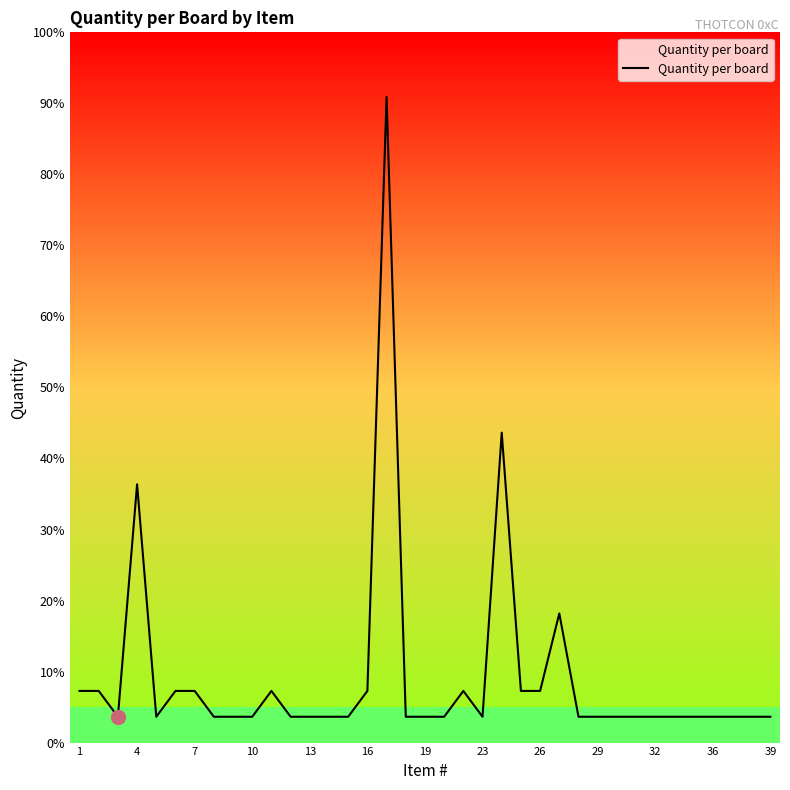

Is it true that the value at 10 is 0?

False